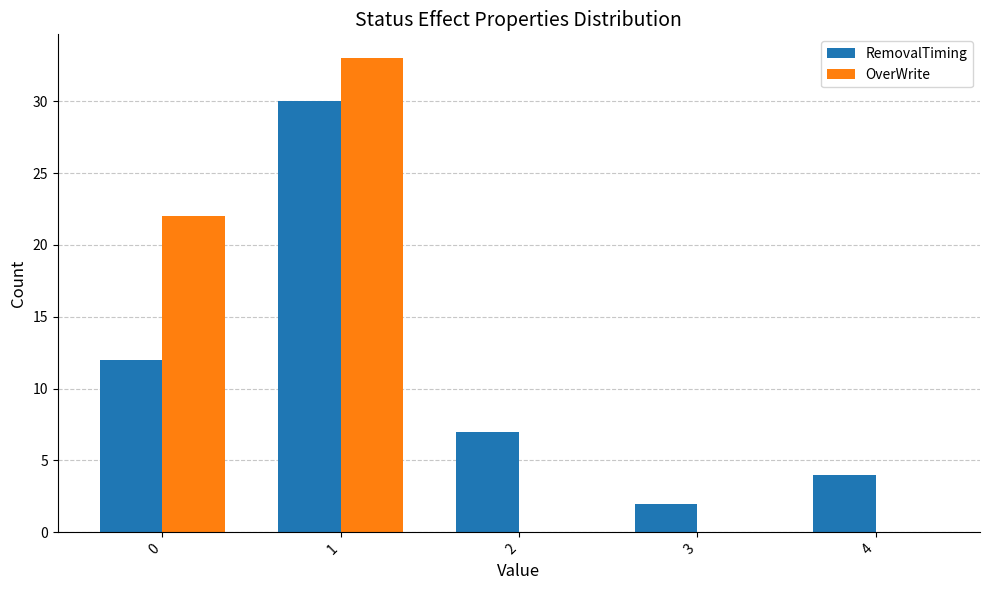

Which series has the largest range (max minus min)?

OverWrite